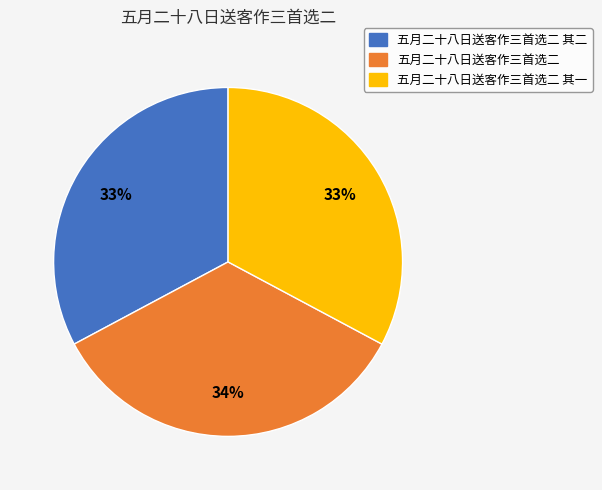

To the nearest percent, what is the average slice percentage?

33%